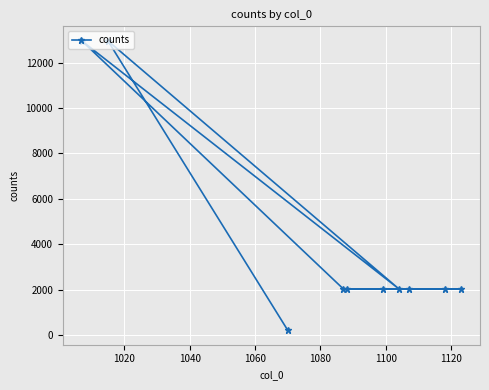

What is the greatest value displayed?

12962